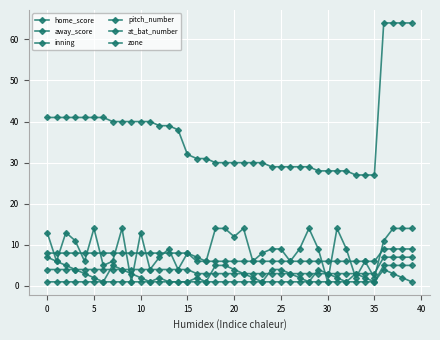

Which series has the widest spread of values?

at_bat_number